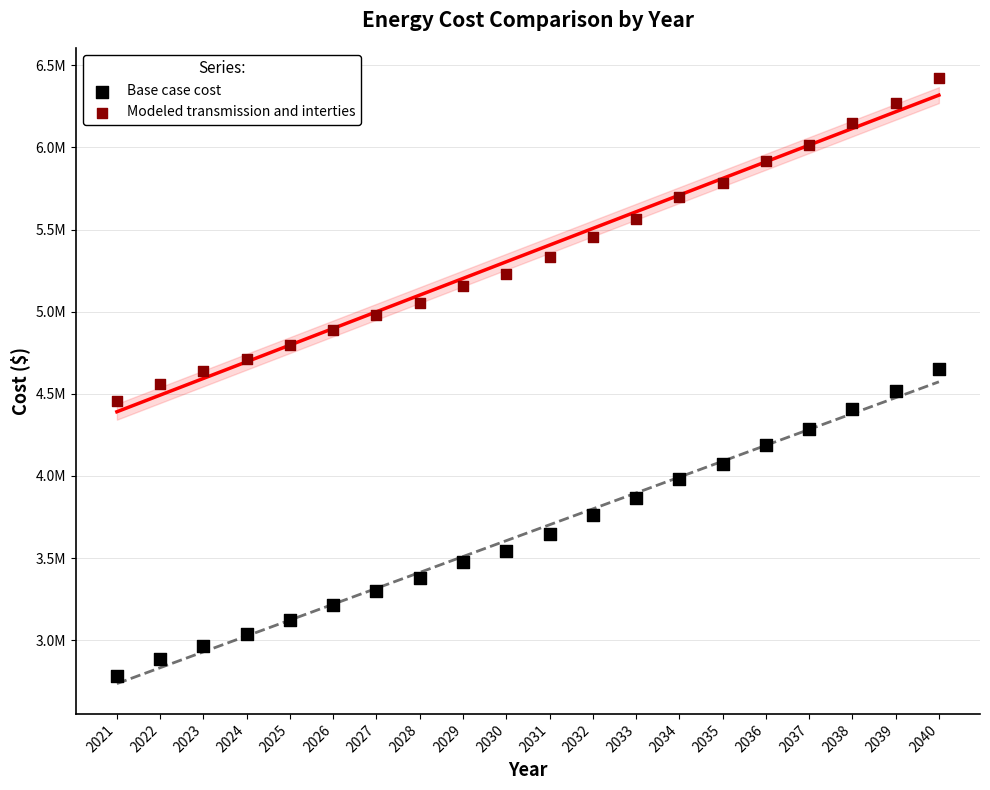

What are all the series names shown in the legend?

Base case cost, Modeled transmission and interties